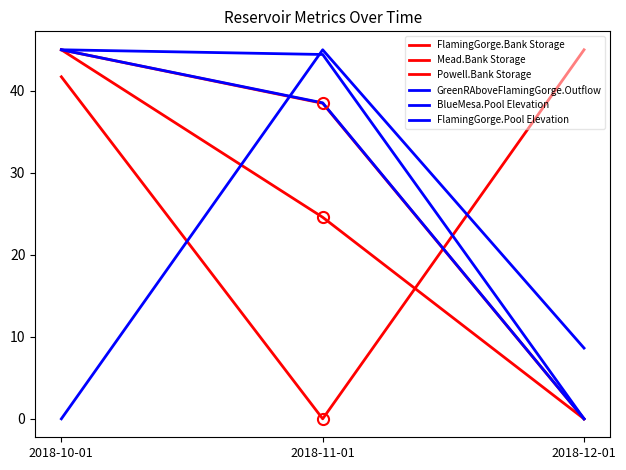

Which series changed the most between 2018-10-01 and 2018-12-01?

FlamingGorge.Bank Storage